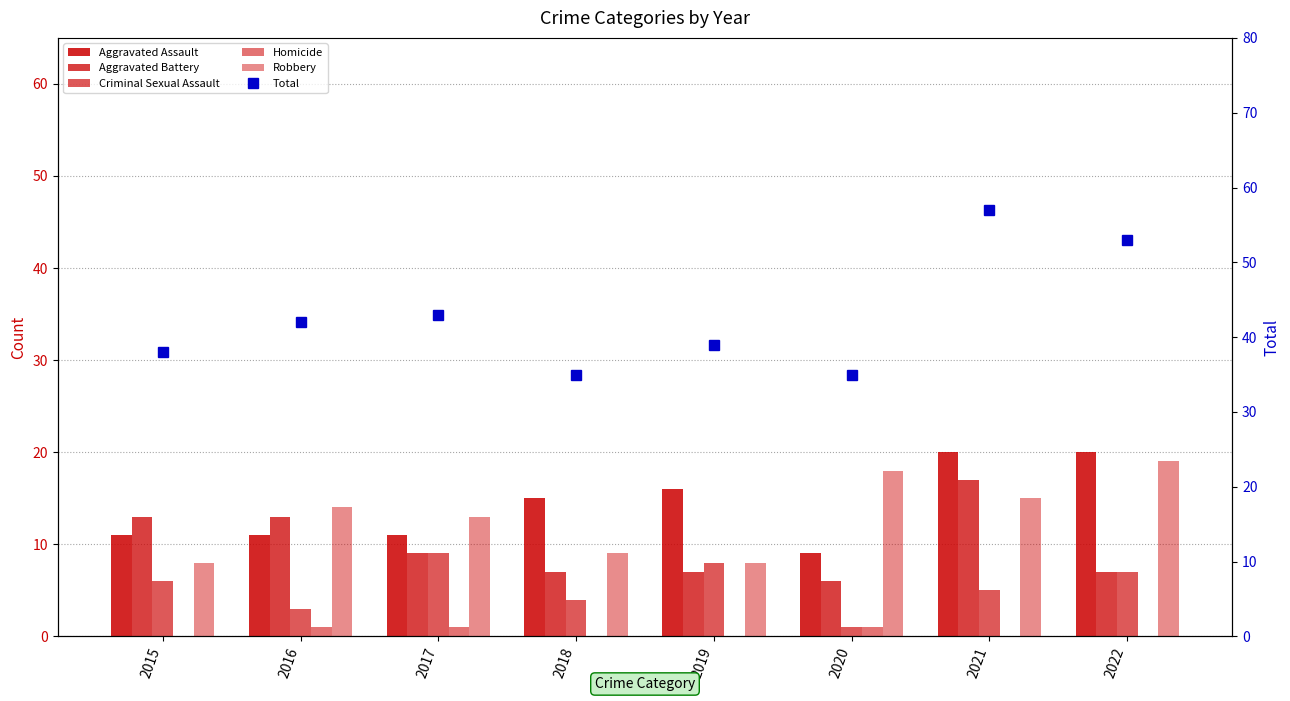

How many distinct data groups are displayed?

6